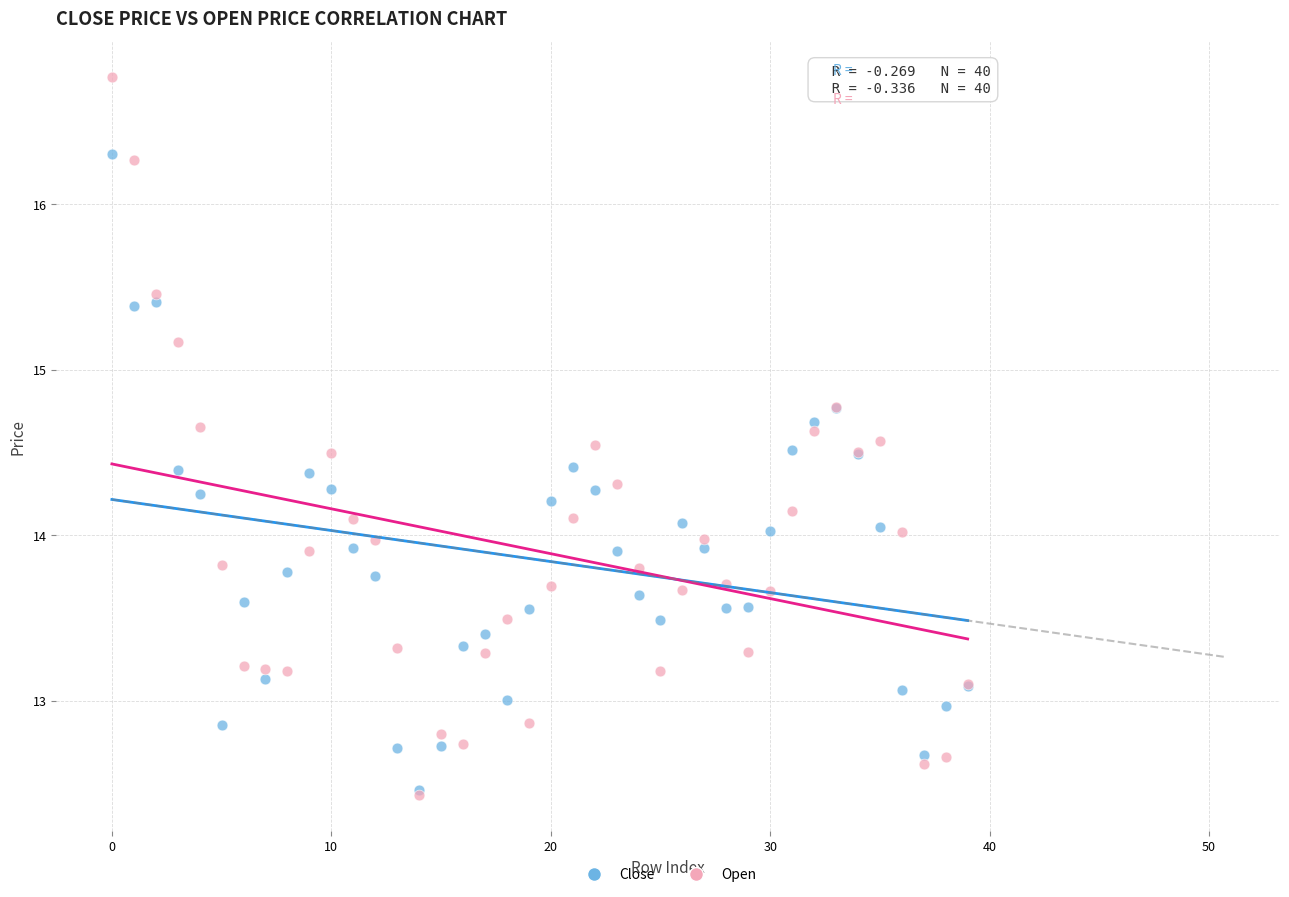

Which series reaches the maximum Y coordinate?

Open